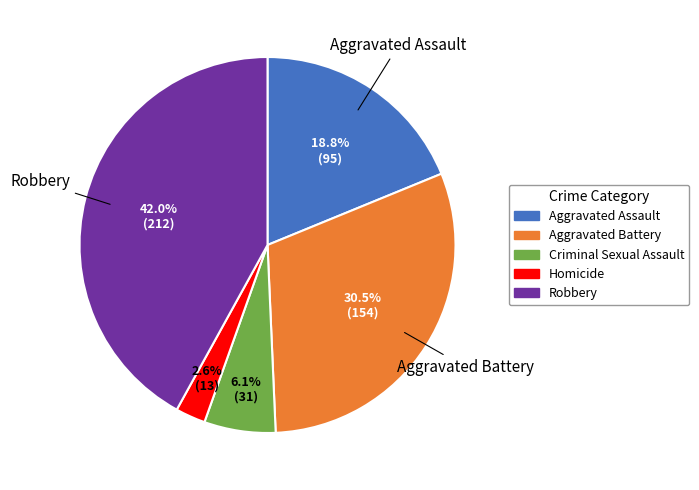

How many segments does this pie chart have?

5